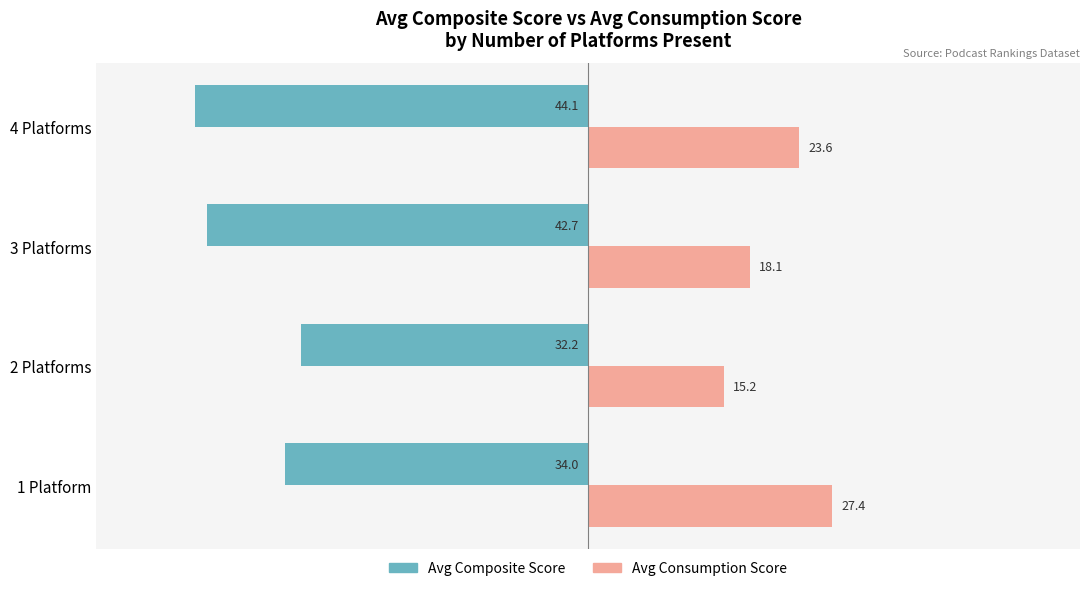

Rank the series at 3 Platforms from highest to lowest value.

Avg Consumption Score, Avg Composite Score